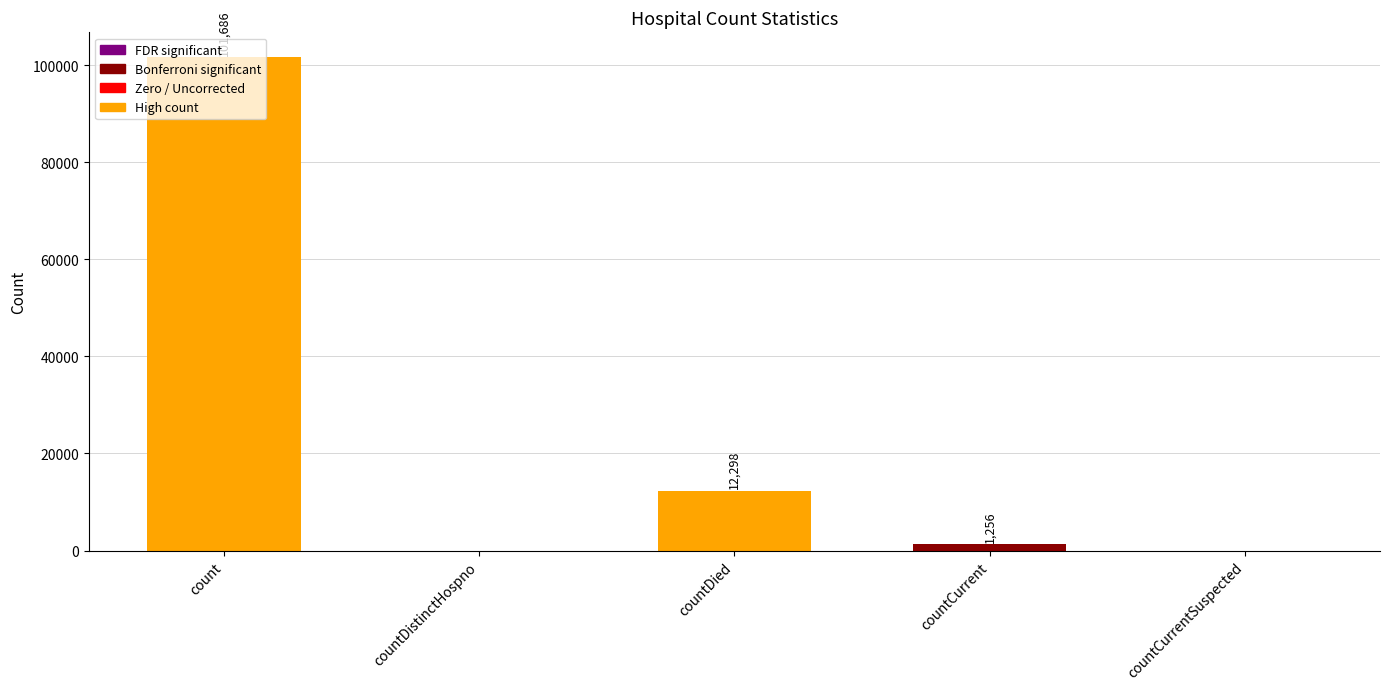

What is the sum of all values?

115240